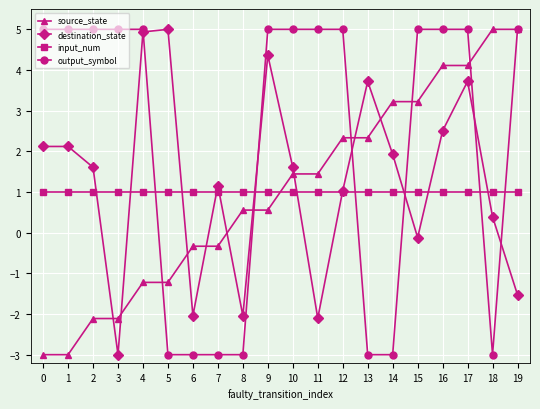

What is the difference between the highest and lowest values at 10?

4.0